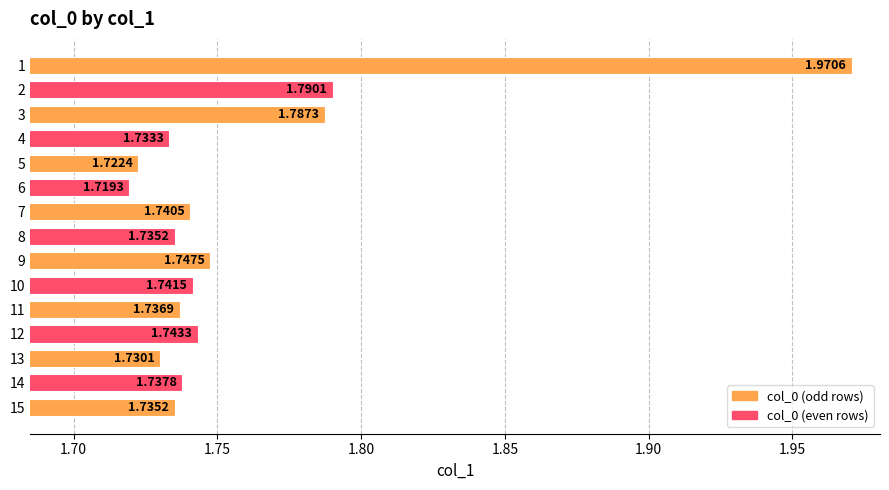

What is the ratio of the value at 7 to the value at 6?

1.0